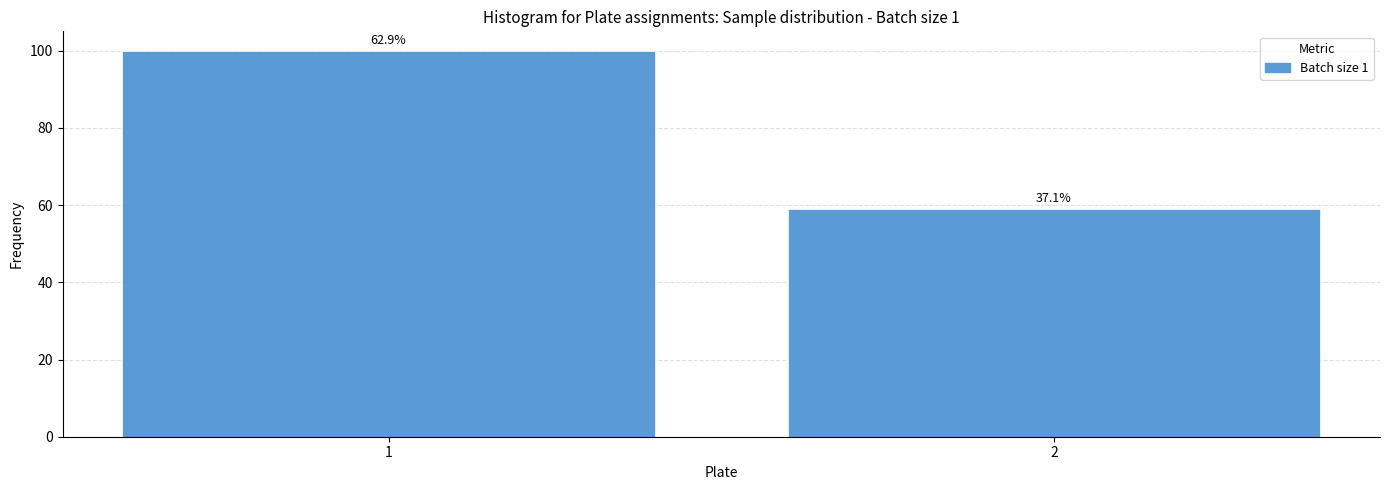

How many bars are there in total?

2